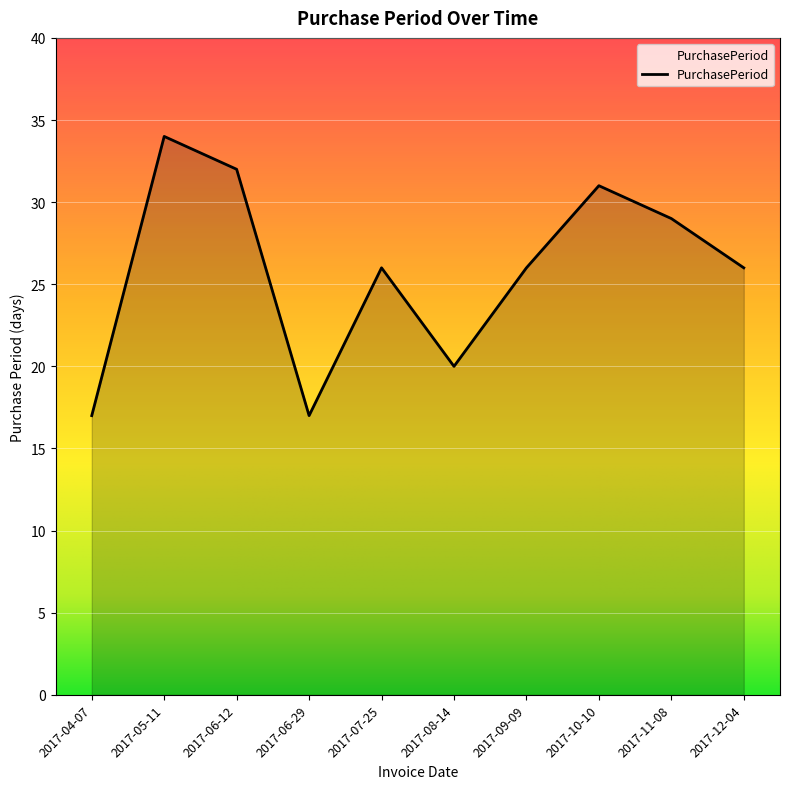

The value at 2017-11-08 is 49. True or false?

False